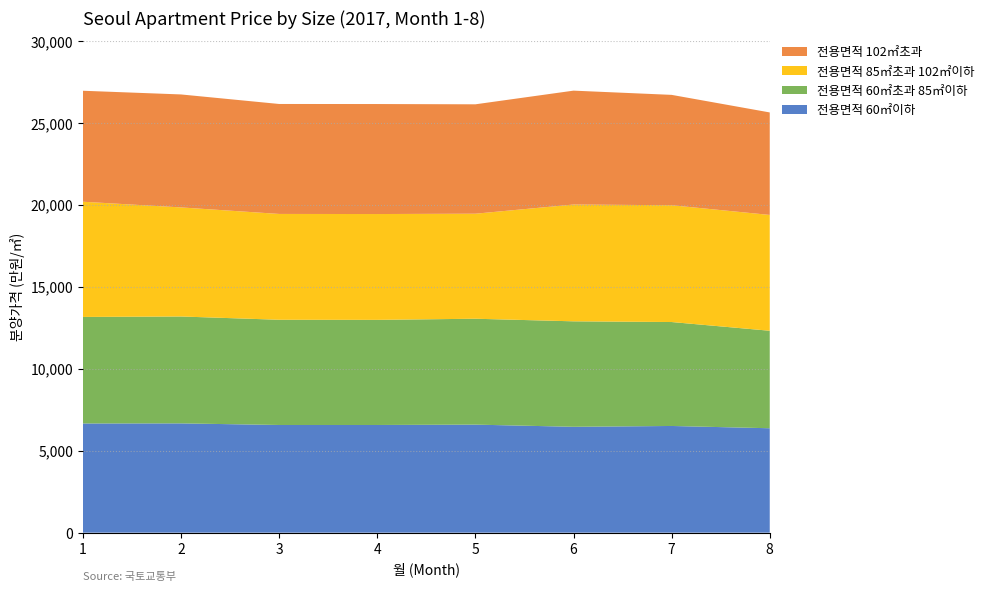

Reading left to right, transcribe all the data shown in this chart.

전용면적 60㎡이하: 1=6662	2=6668	3=6570	4=6570	5=6592	6=6460	7=6510	8=6371
전용면적 60㎡초과 85㎡이하: 1=6500	2=6522	3=6420	4=6414	5=6461	6=6435	7=6342	8=5948
전용면적 85㎡초과 102㎡이하: 1=7030	2=6655	3=6457	4=6457	5=6408	6=7126	7=7126	8=7067
전용면적 102㎡초과: 1=6771	2=6893	3=6709	4=6712	5=6675	6=6949	7=6734	8=6254